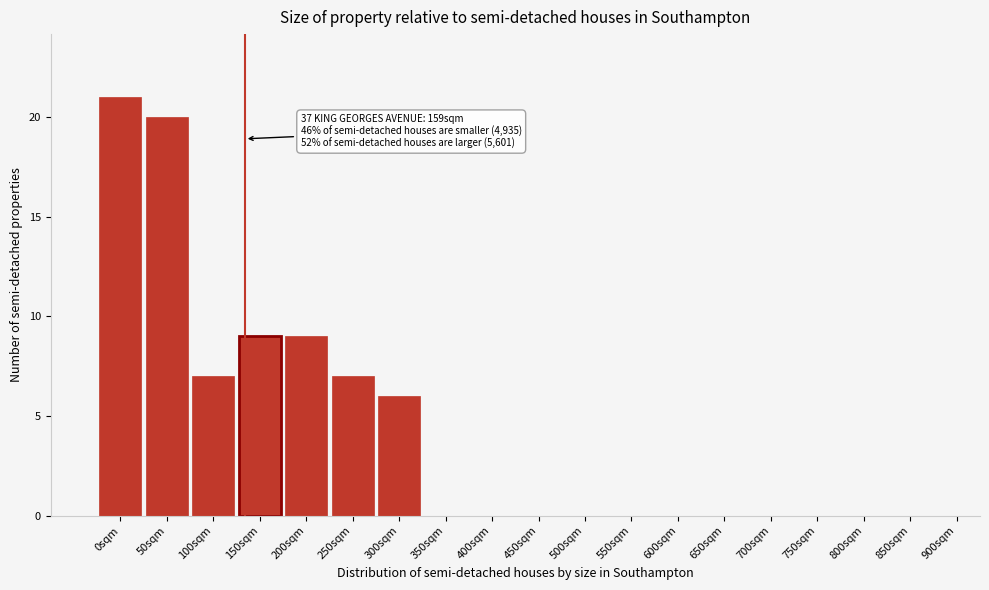

Reading left to right, extract all data points from this chart.

0sqm=21	50sqm=20	100sqm=7	150sqm=9	200sqm=9	250sqm=7	300sqm=6	350sqm=0	400sqm=0	450sqm=0	500sqm=0	550sqm=0	600sqm=0	650sqm=0	700sqm=0	750sqm=0	800sqm=0	850sqm=0	900sqm=0